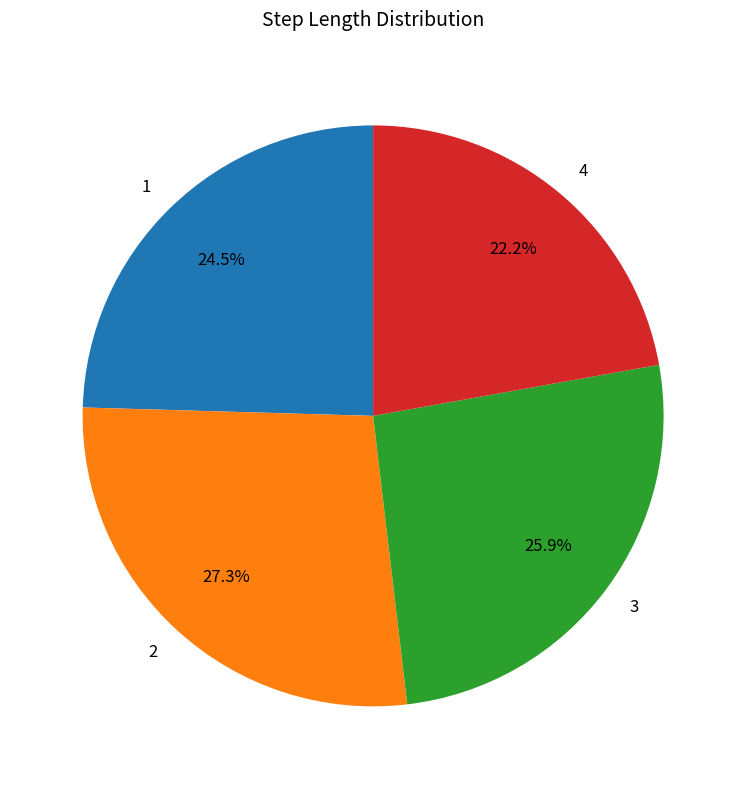

Rank the categories by value from lowest to highest.

4, 1, 3, 2